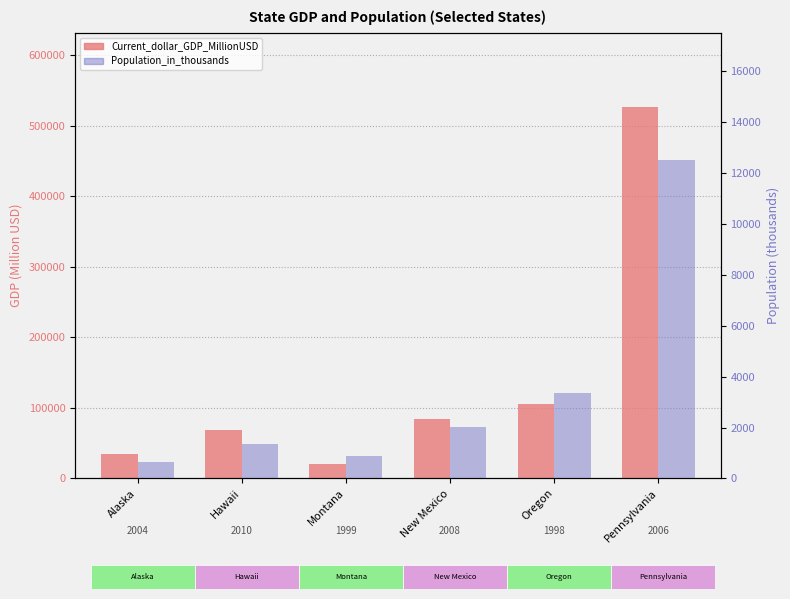

The Population_in_thousands series shows 898.0 at Montana. True or false?

True